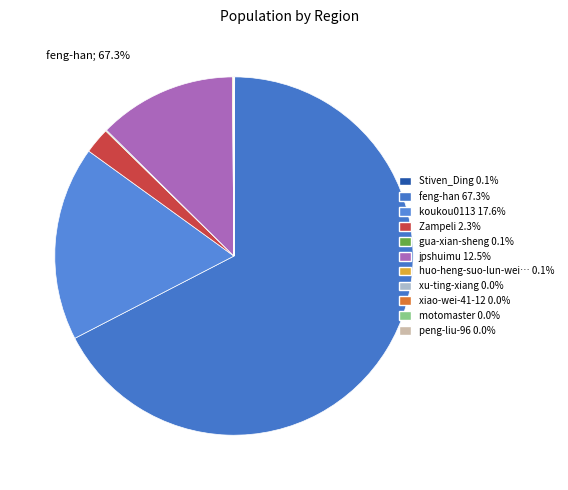

Count the number of slices in the pie.

11